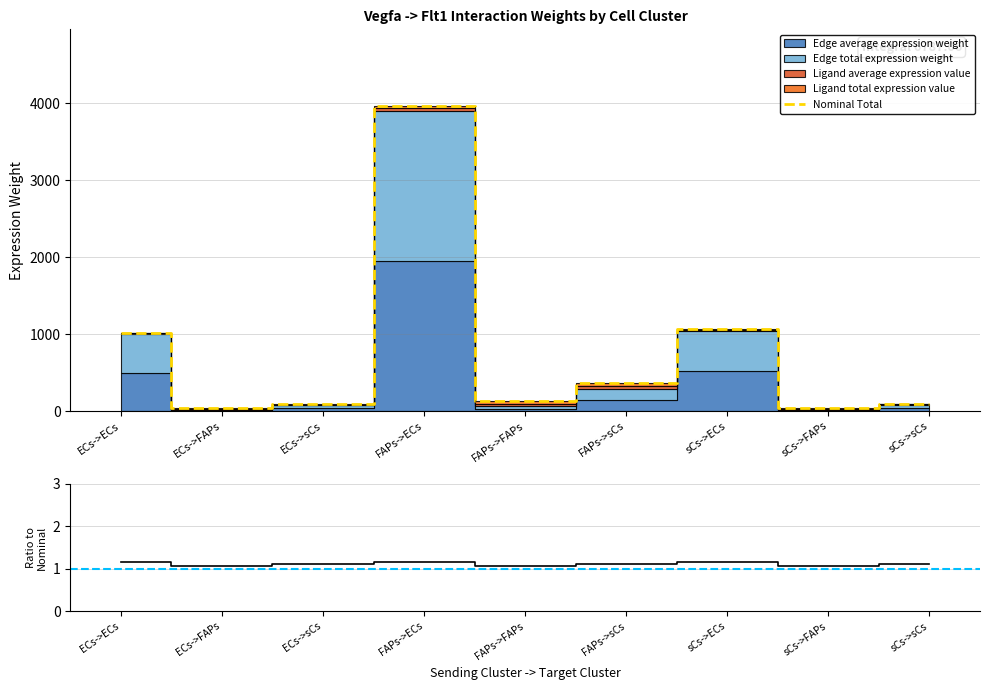

How many lines are shown in the chart?

2